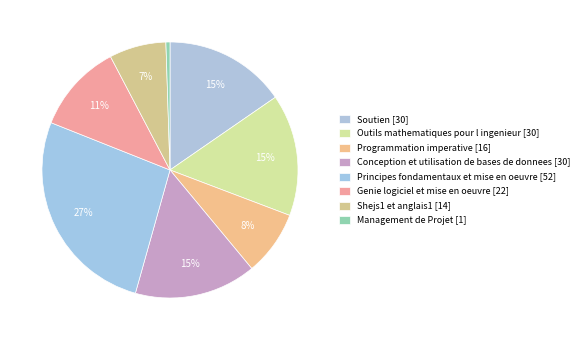

How many segments does this pie chart have?

8